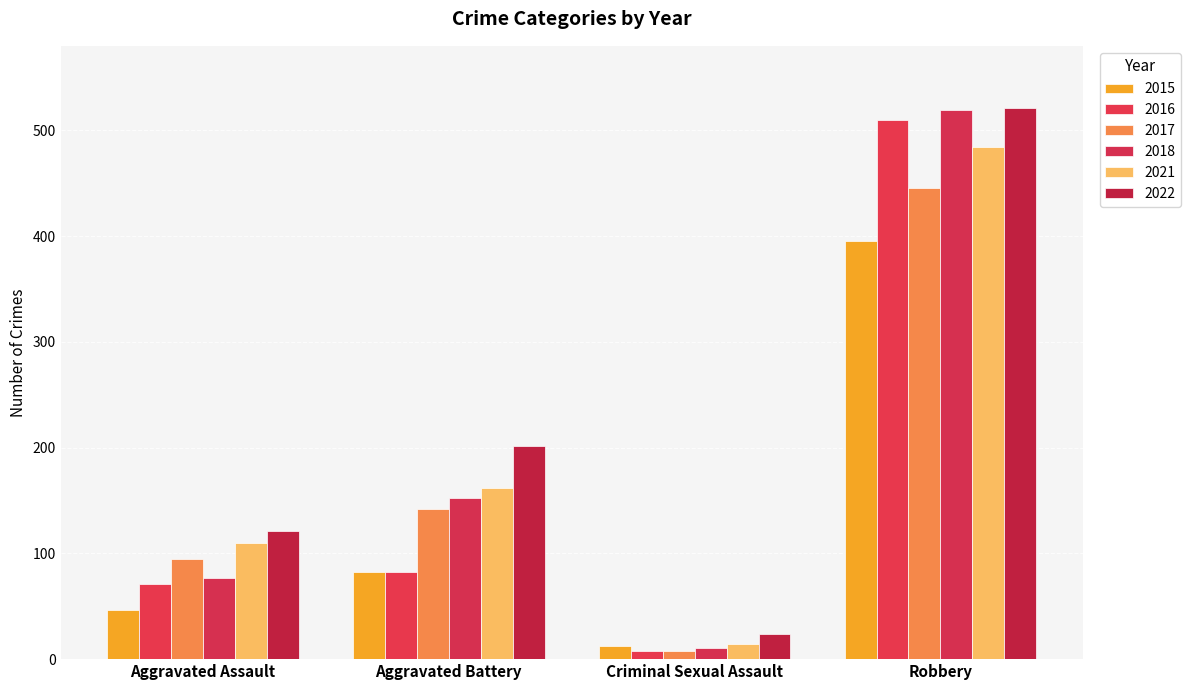

Count the number of data series in this chart.

6